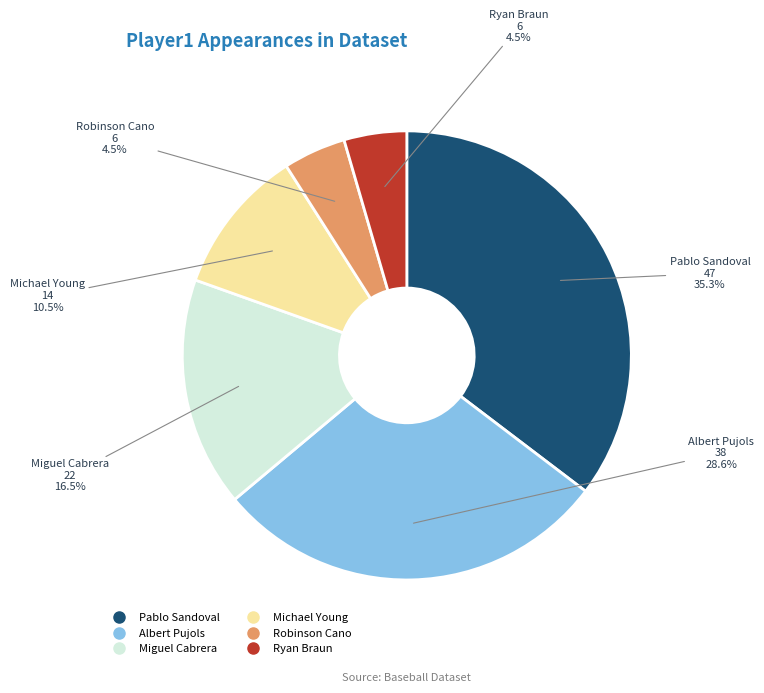

What percentage is the Pablo Sandoval slice, to the nearest percent?

35%